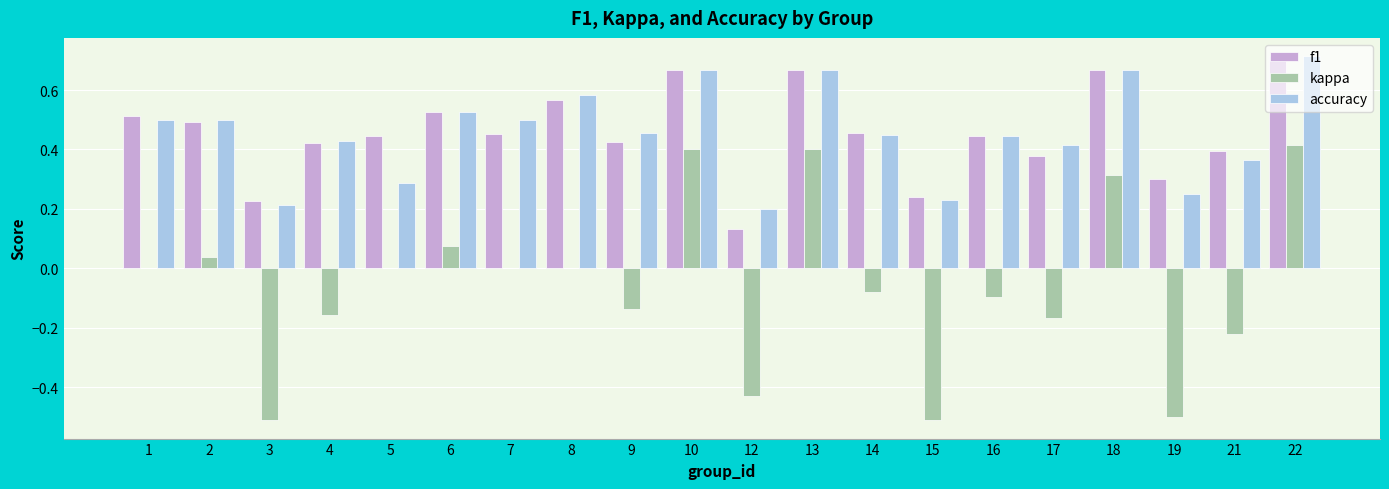

Which series changed the most between 6 and 19?

kappa